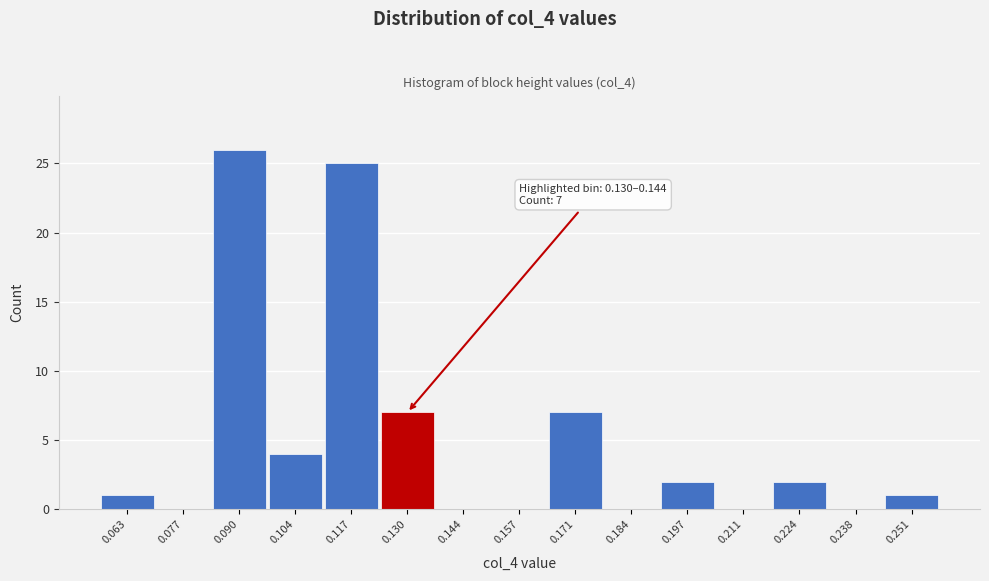

Reading left to right, transcribe all the data shown in this chart.

0.063=1	0.077=0	0.090=26	0.104=4	0.117=25	0.130=7	0.144=0	0.157=0	0.171=7	0.184=0	0.197=2	0.211=0	0.224=2	0.238=0	0.251=1